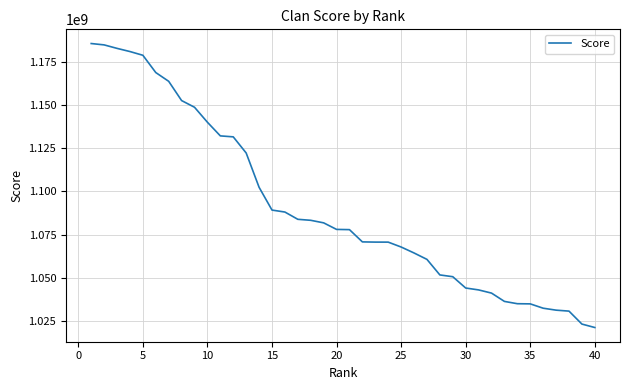

What is the maximum value shown in the chart?

1185493744